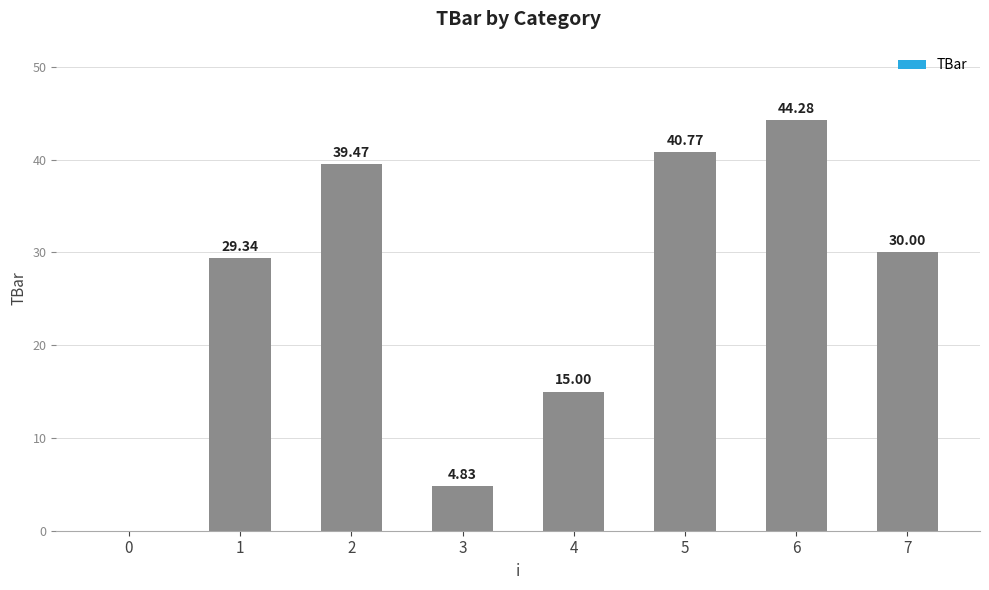

What is the greatest value displayed?

44.3